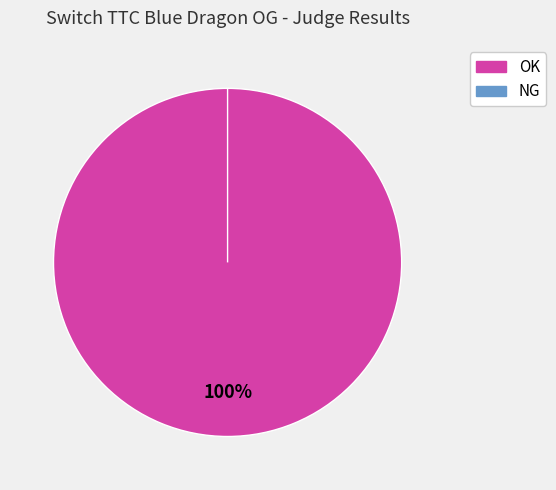

Which has a higher value, NG or OK?

OK